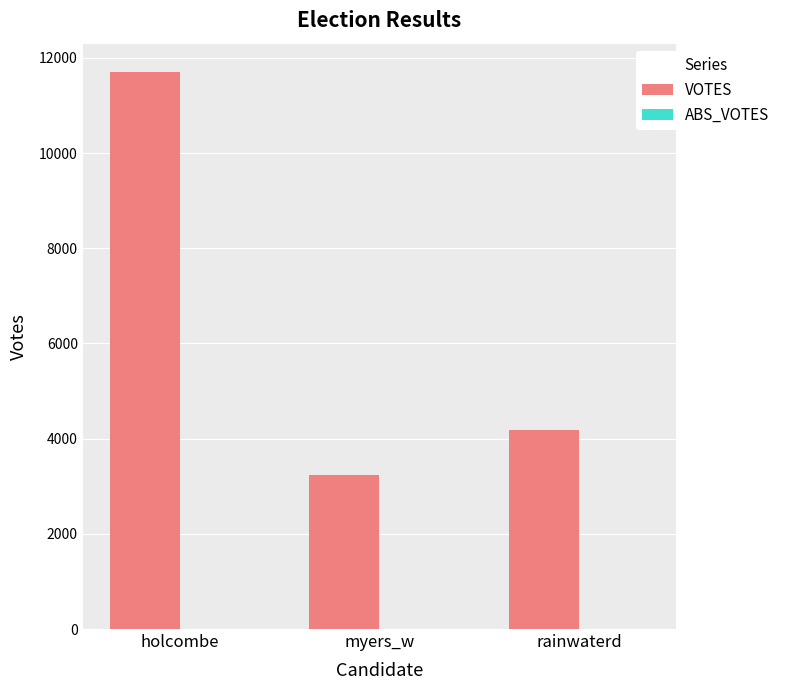

Rank the categories by value from highest to lowest.

holcombe, rainwaterd, myers_w